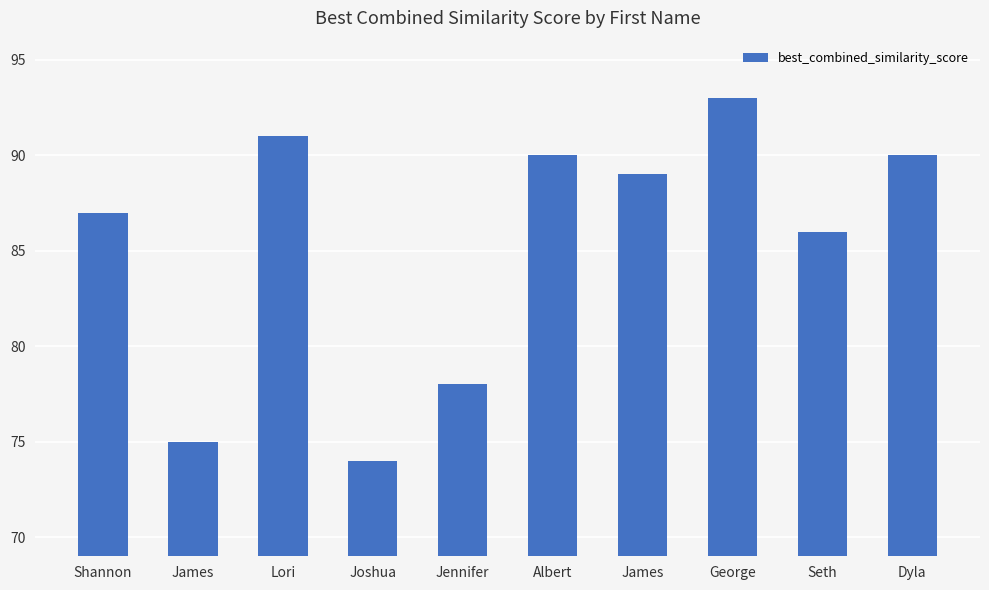

List the labels in order of value, largest first.

George, Lori, Albert, Dyla, James, Shannon, Seth, Jennifer, James, Joshua